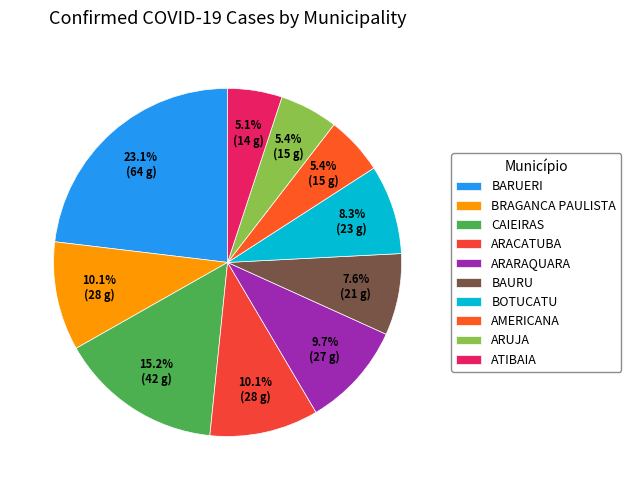

How many segments does this pie chart have?

10